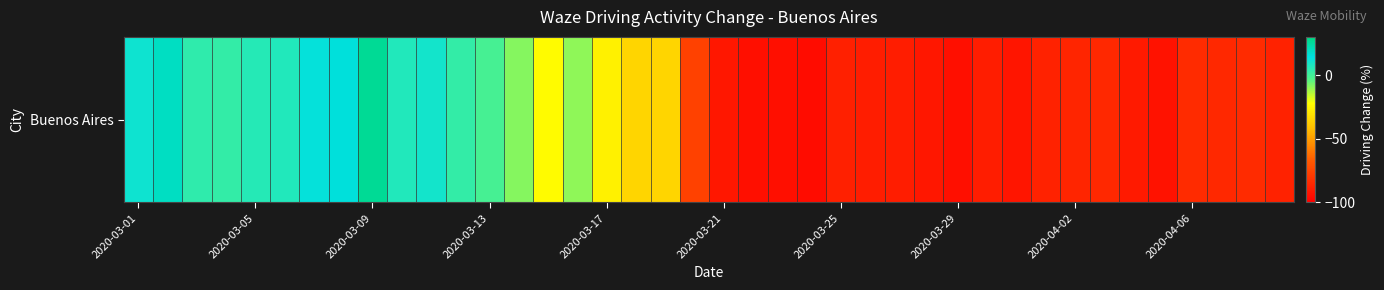

The value at 2020-03-29 is -94. True or false?

True